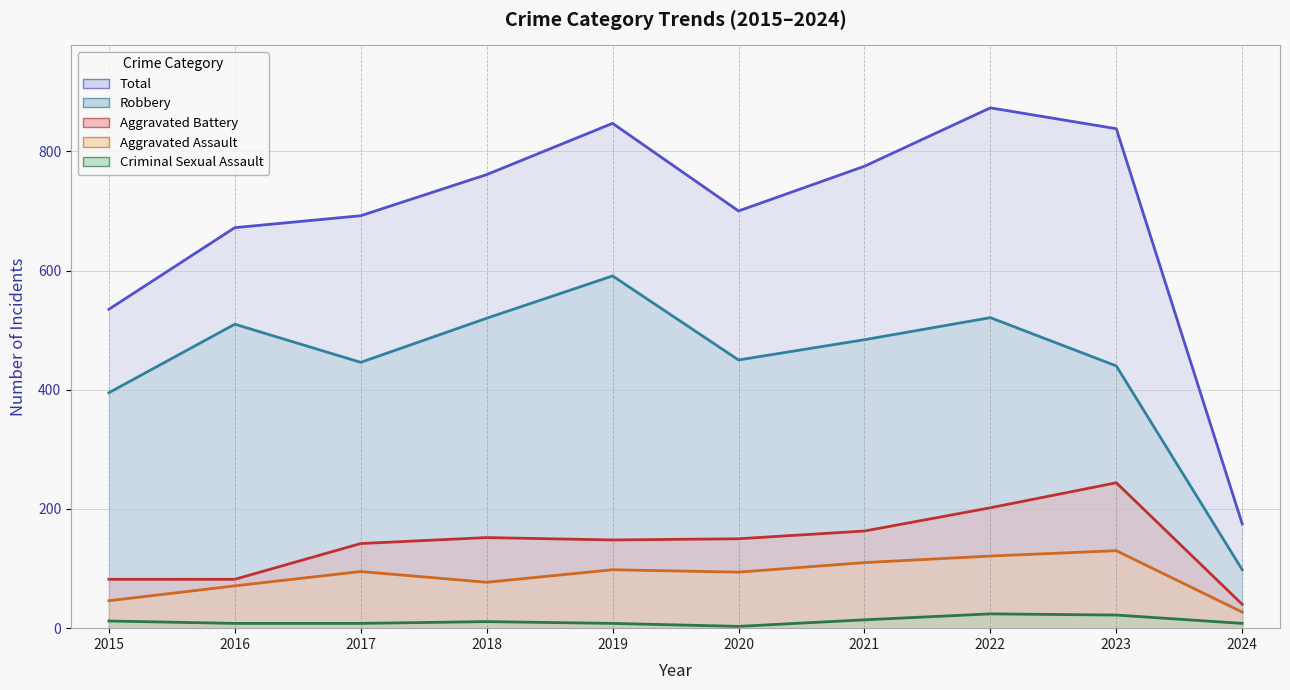

At which label is Criminal Sexual Assault closest to 13?

2015